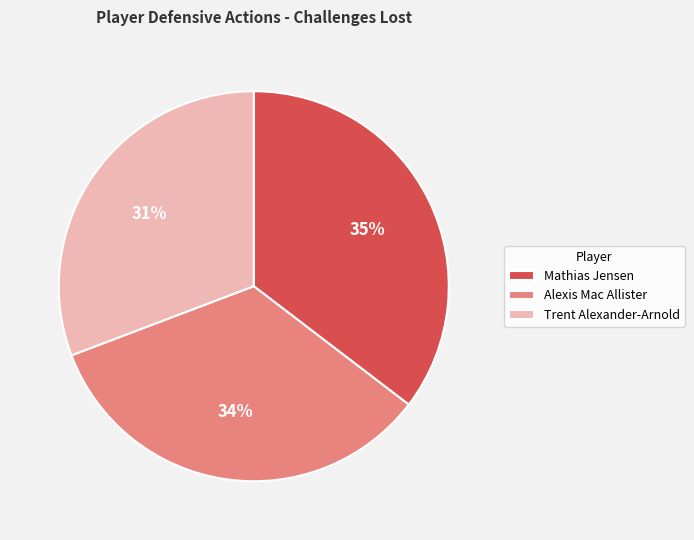

To the nearest percent, what is the combined percentage of Trent Alexander-Arnold and Alexis Mac Allister?

65%